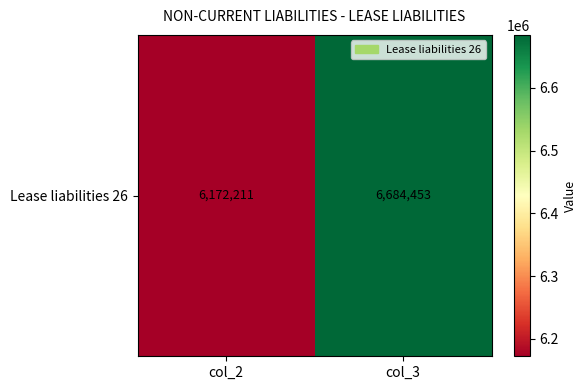

How many categories are shown in the chart?

2